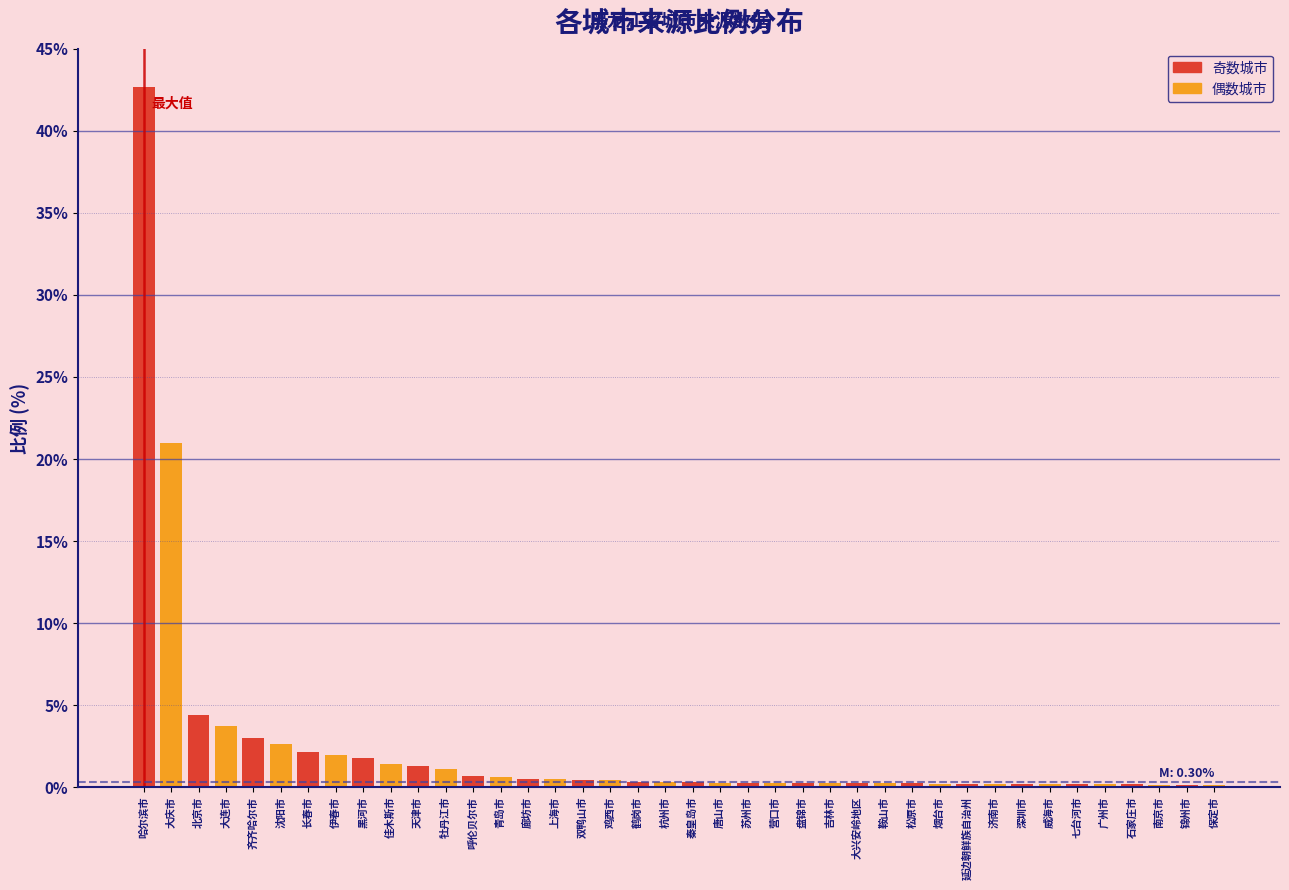

What is the greatest value displayed?

42.7